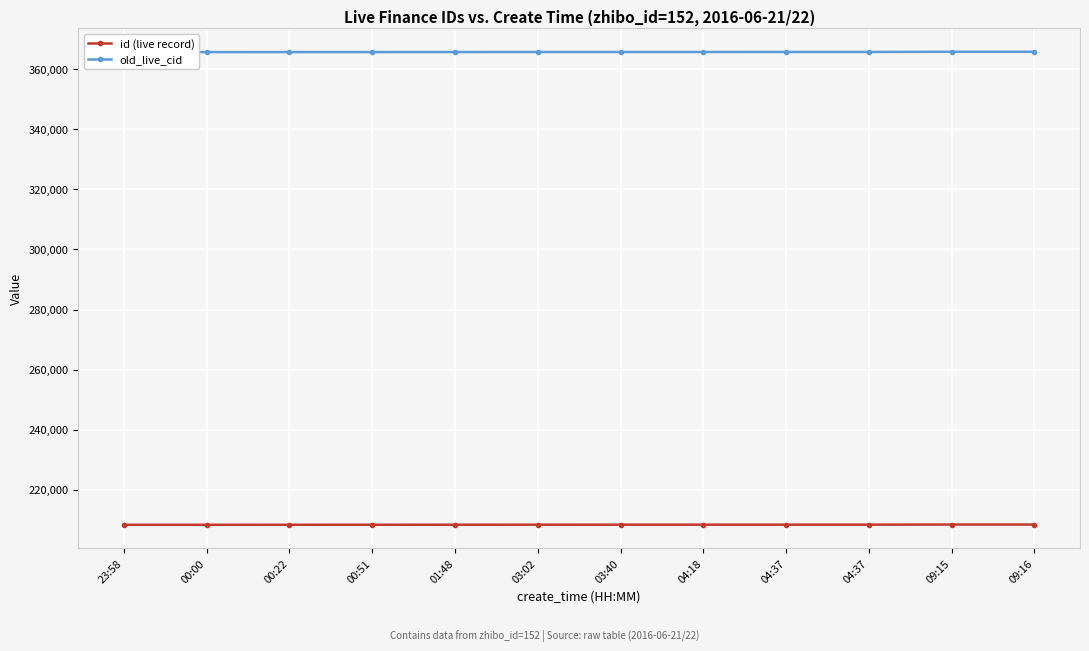

How many data points in old_live_cid are above 365767?

5